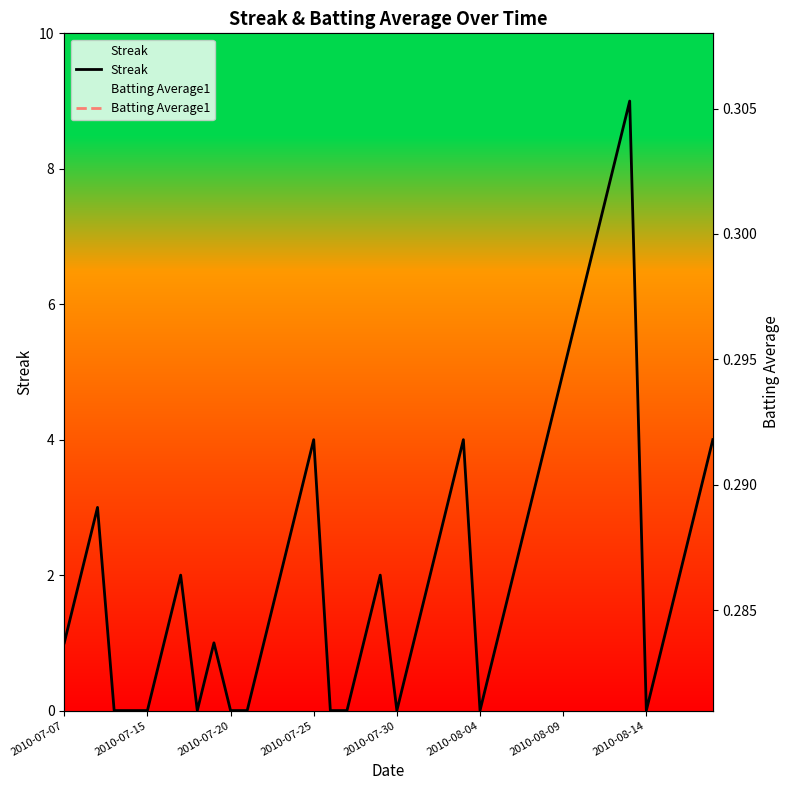

Reading right to left, list all the values displayed in this chart.

Streak: 2010-08-18=4.0	2010-08-17=3.0	2010-08-16=2.0	2010-08-15=1.0	2010-08-14=0.0	2010-08-13=9.0	2010-08-12=8.0	2010-08-11=7.0	2010-08-10=6.0	2010-08-09=5.0	2010-08-08=4.0	2010-08-07=3.0	2010-08-06=2.0	2010-08-05=1.0	2010-08-04=0.0	2010-08-03=4.0	2010-08-02=3.0	2010-08-01=2.0	2010-07-31=1.0	2010-07-30=0.0	2010-07-29=2.0	2010-07-28=1.0	2010-07-27=0.0	2010-07-26=0.0	2010-07-25=4.0	2010-07-24=3.0	2010-07-23=2.0	2010-07-22=1.0	2010-07-21=0.0	2010-07-20=0.0	2010-07-19=1.0	2010-07-18=0.0	2010-07-17=2.0	2010-07-16=1.0	2010-07-15=0.0	2010-07-11=0.0	2010-07-10=0.0	2010-07-09=3.0	2010-07-08=2.0	2010-07-07=1.0
Batting Average1: 2010-08-18=0.3	2010-08-17=0.3	2010-08-16=0.3	2010-08-15=0.3	2010-08-14=0.3	2010-08-13=0.3	2010-08-12=0.3	2010-08-11=0.3	2010-08-10=0.3	2010-08-09=0.3	2010-08-08=0.3	2010-08-07=0.3	2010-08-06=0.3	2010-08-05=0.3	2010-08-04=0.3	2010-08-03=0.3	2010-08-02=0.3	2010-08-01=0.3	2010-07-31=0.3	2010-07-30=0.3	2010-07-29=0.3	2010-07-28=0.3	2010-07-27=0.3	2010-07-26=0.3	2010-07-25=0.3	2010-07-24=0.3	2010-07-23=0.3	2010-07-22=0.3	2010-07-21=0.3	2010-07-20=0.3	2010-07-19=0.3	2010-07-18=0.3	2010-07-17=0.3	2010-07-16=0.3	2010-07-15=0.3	2010-07-11=0.3	2010-07-10=0.3	2010-07-09=0.3	2010-07-08=0.3	2010-07-07=0.3